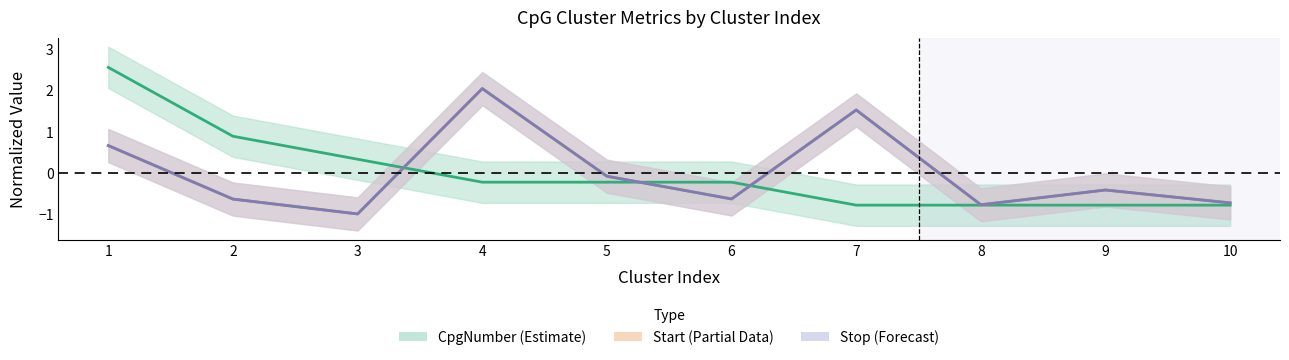

What is the sum of the Start values at 9 and 3?

-1.4